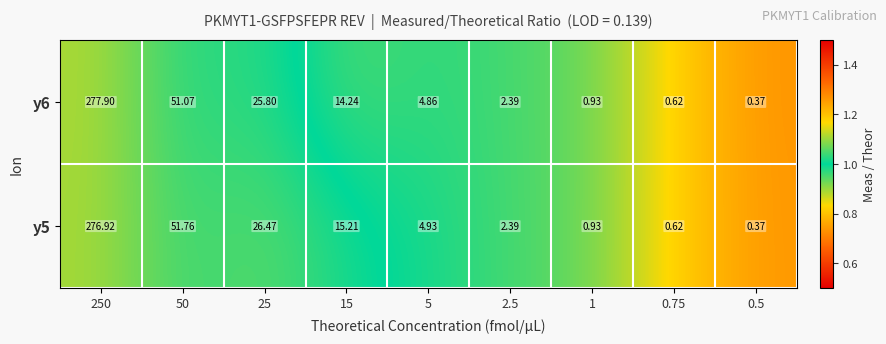

Is the value of y5 at 5 greater than the value of y6 at 0.5?

Yes